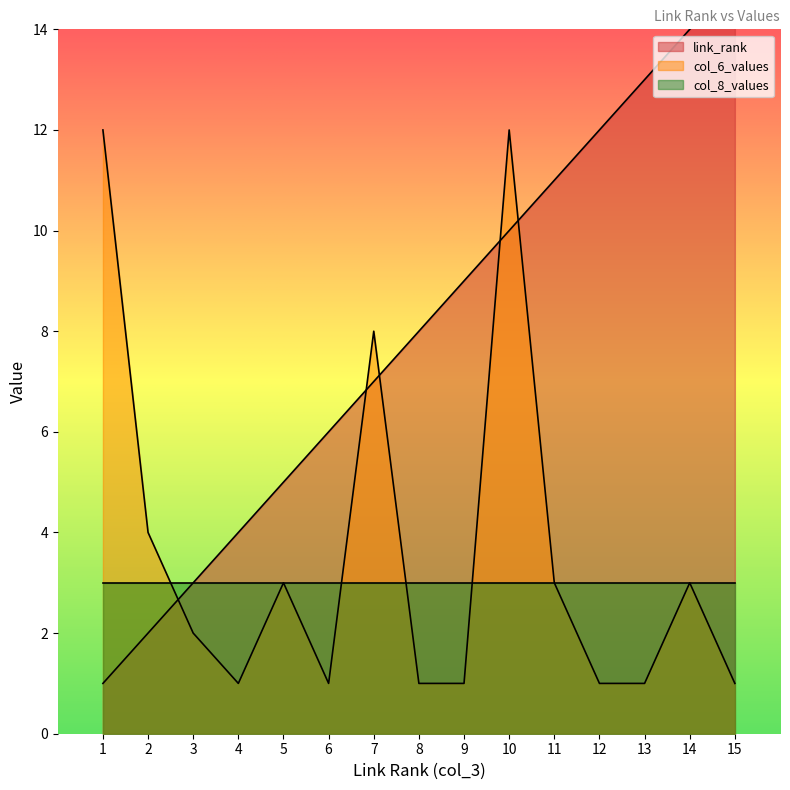

What is the maximum value for link_rank?

15